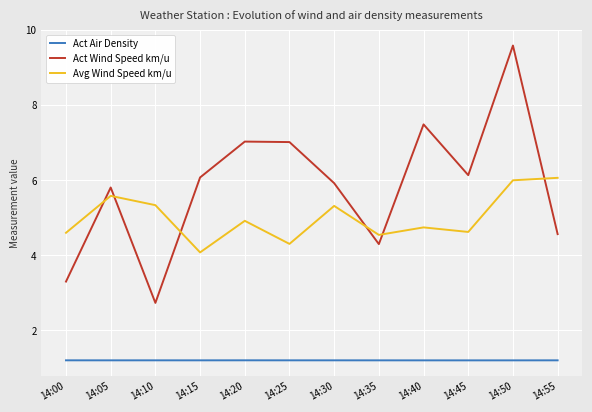

Which series has the largest range (max minus min)?

Act Wind Speed km/u